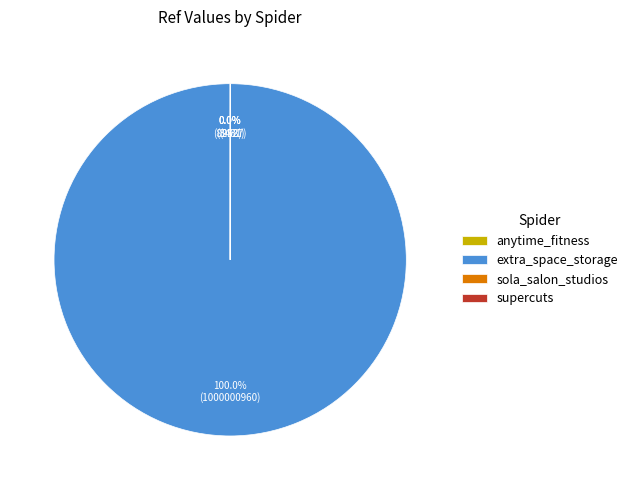

How many slices are in this pie chart?

4